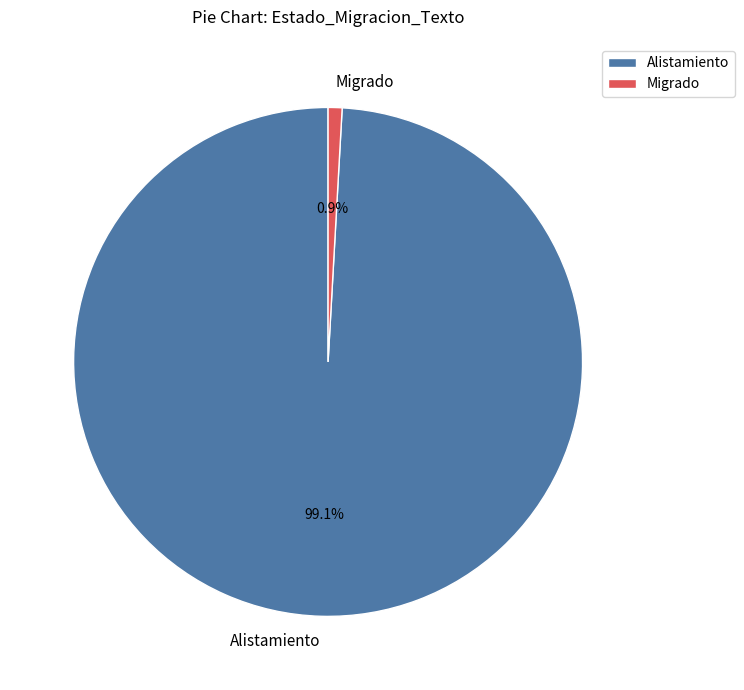

Rank the categories by value from lowest to highest.

Migrado, Alistamiento